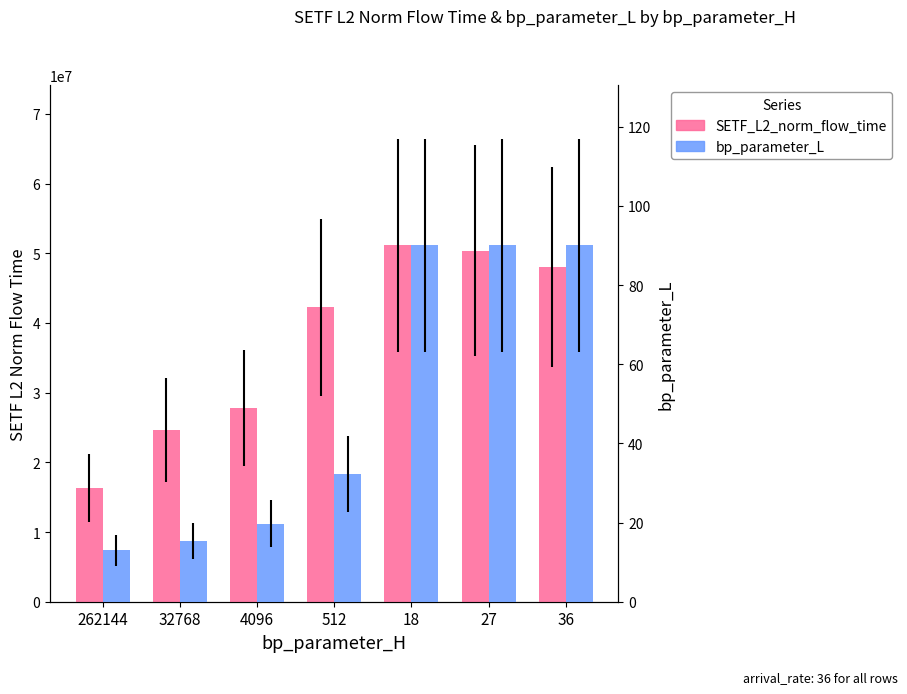

What is the greatest value displayed?

51113291.9